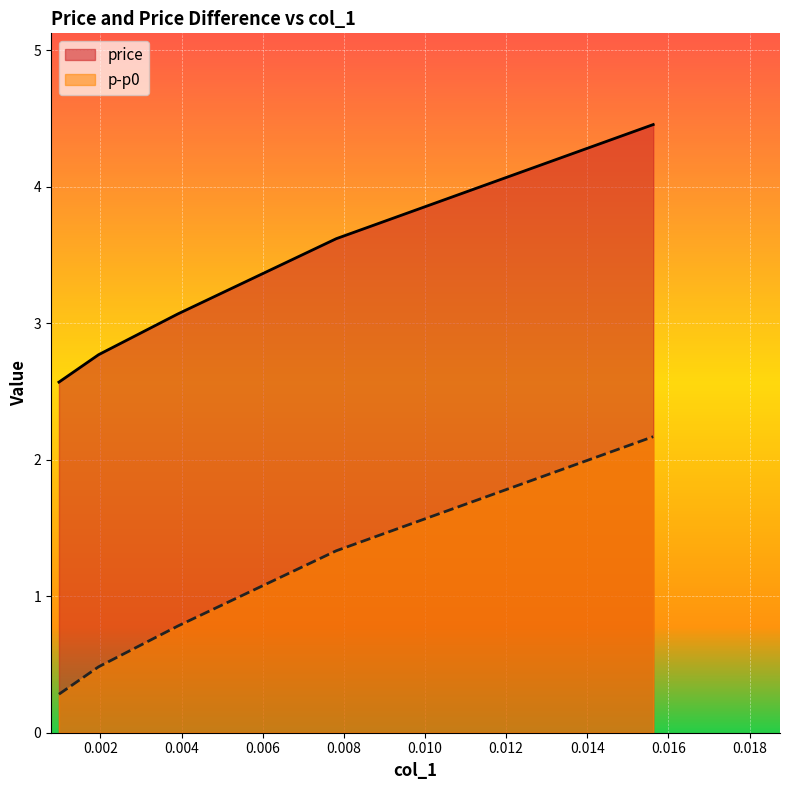

What is the value of the price point at the 1st from the left?

2.6